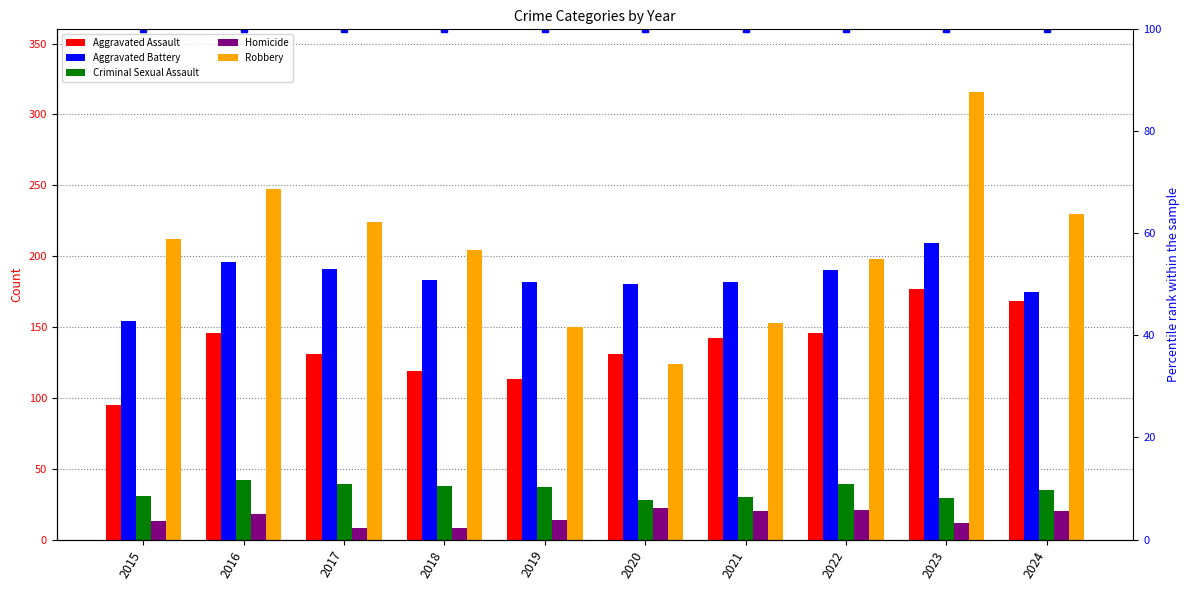

What is the minimum value shown in the chart?

8